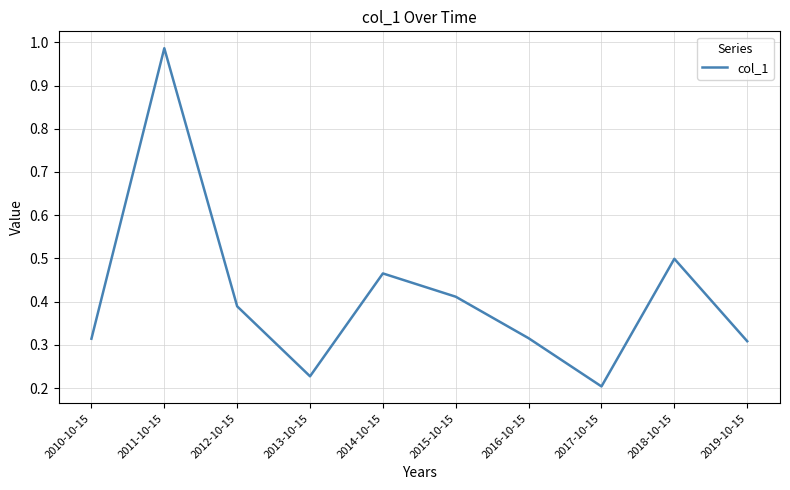

Is it true that the value at 2019-10-15 is 0.3?

True